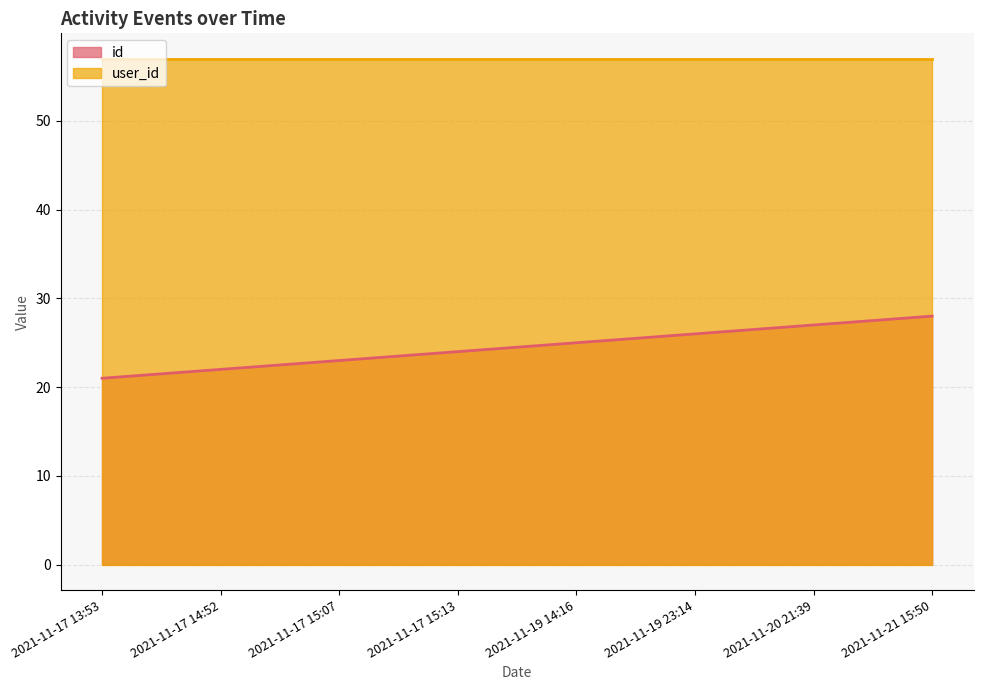

List the labels in order of value, smallest first.

2021-11-17 13:53, 2021-11-17 14:52, 2021-11-17 15:07, 2021-11-17 15:13, 2021-11-19 14:16, 2021-11-19 23:14, 2021-11-20 21:39, 2021-11-21 15:50